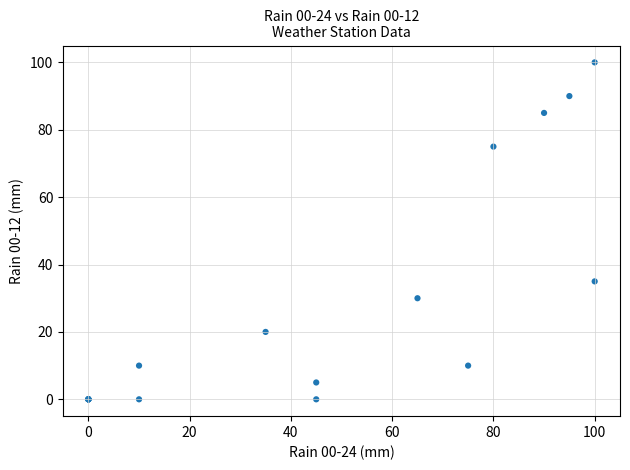

What Y value in the scatter plot is closest to 50?

35